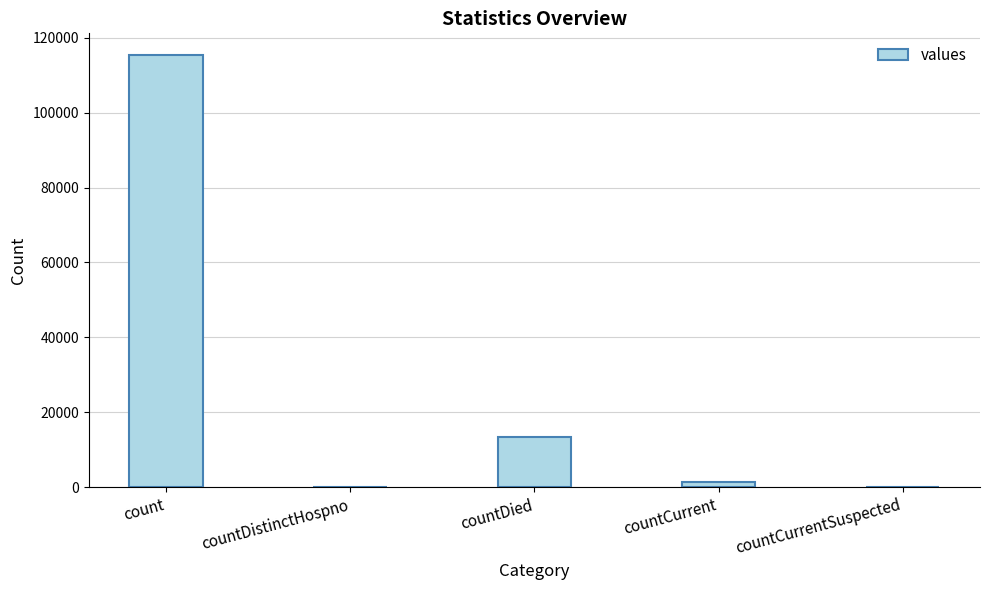

Where does the data first go above 1383?

count